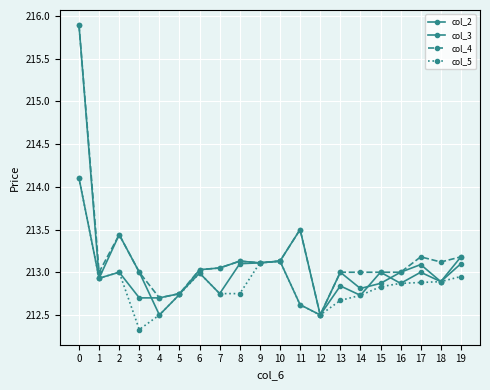

How many series are shown in this chart?

4